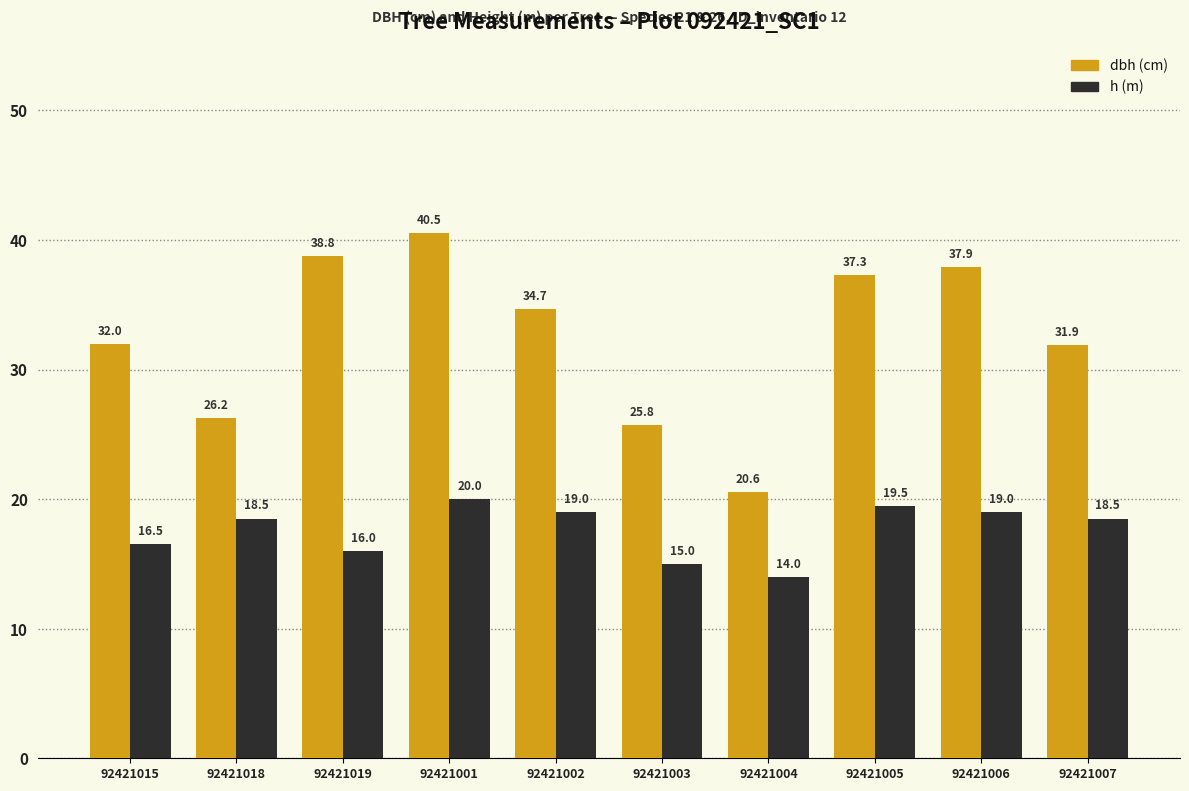

At which category is the sum across all series the highest?

92421001